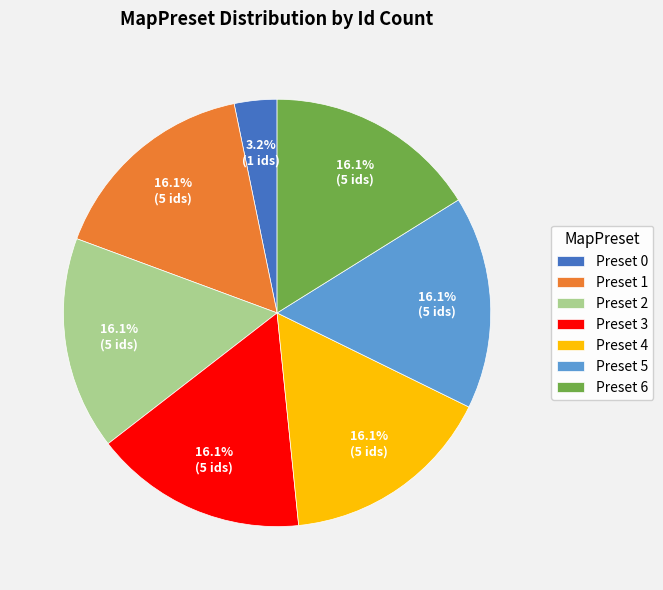

What portion of the pie excludes Preset 4?

83.9%